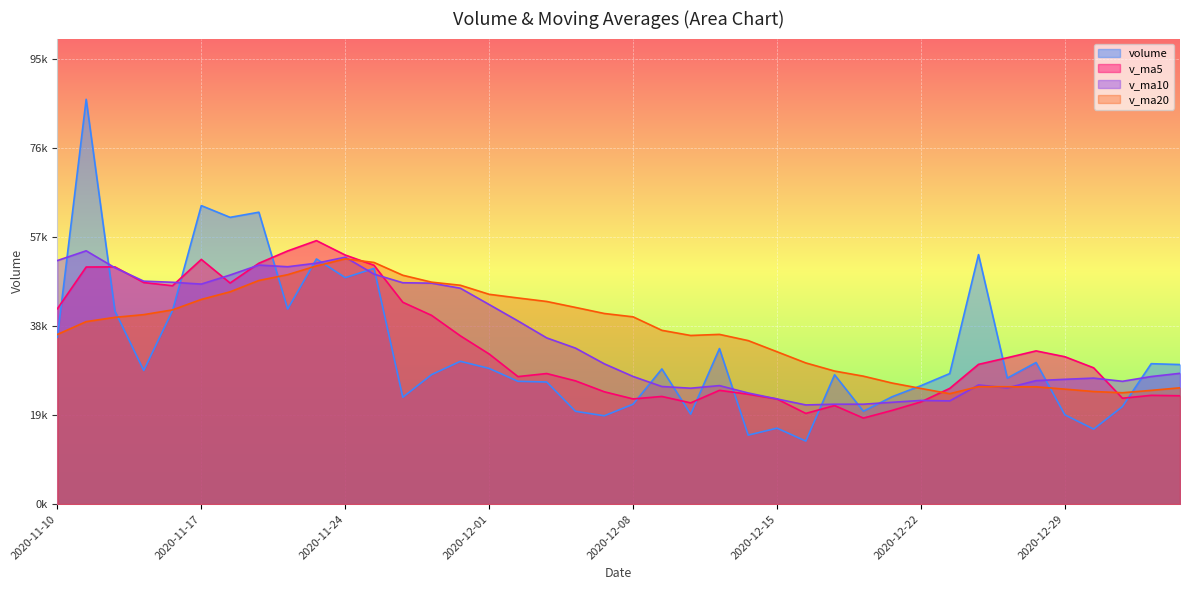

At which label is v_ma20 closest to 37932?

2020-12-09